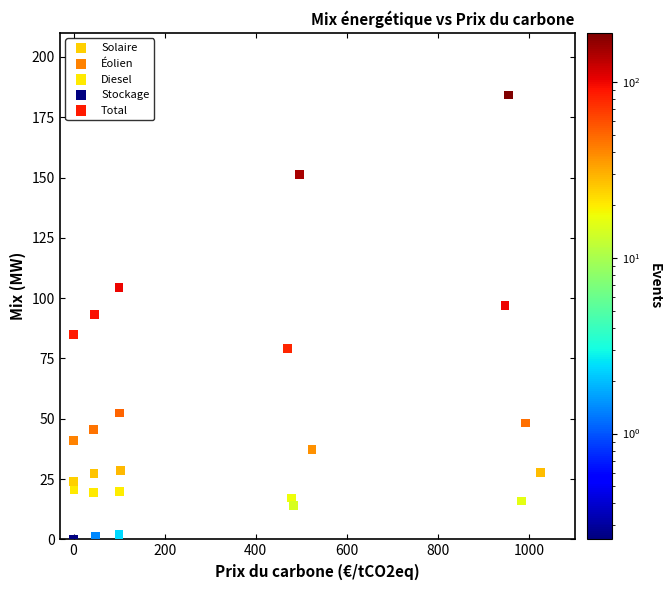

Which series contains the highest Y value?

Total